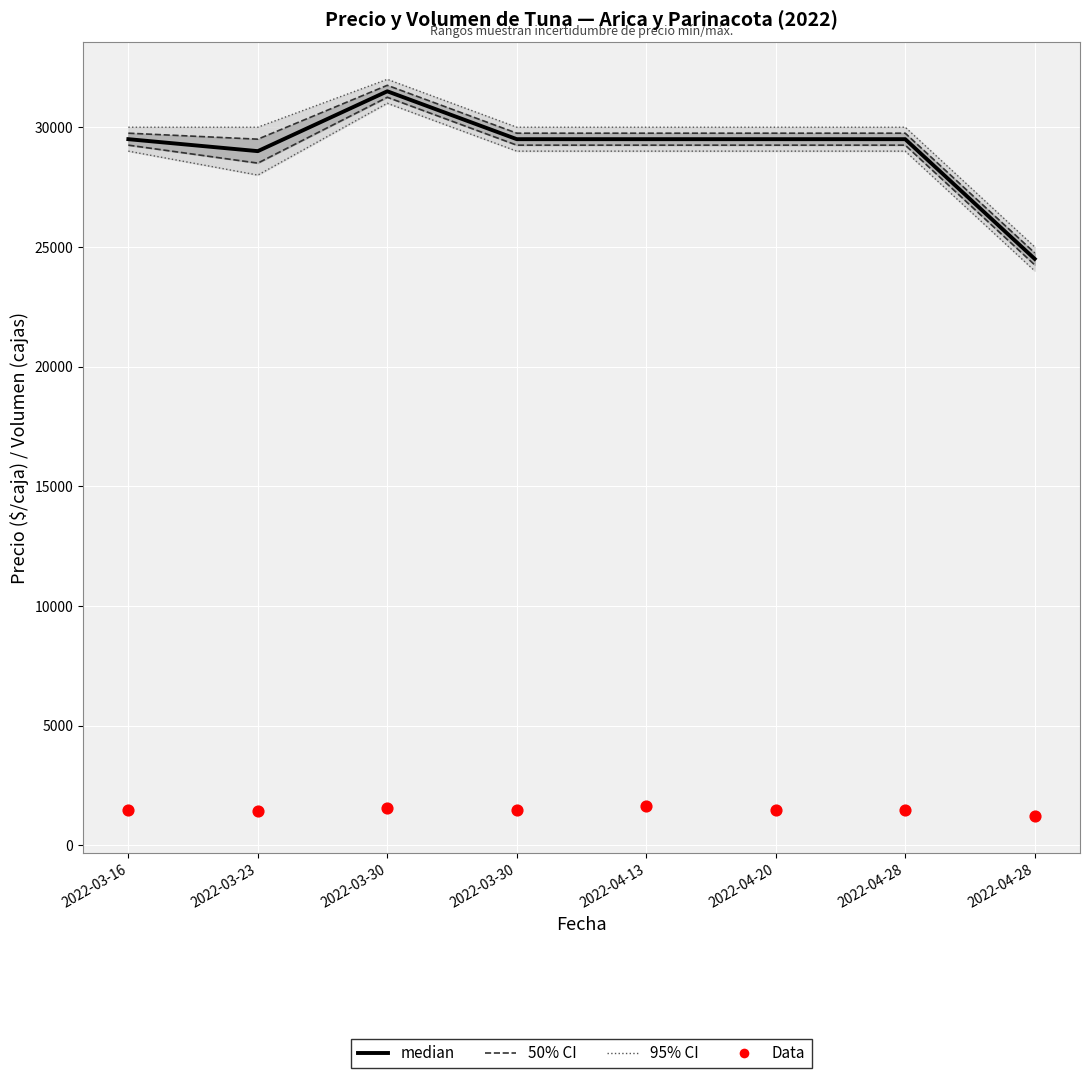

What is the total value across all series at 2022-03-16?

30975